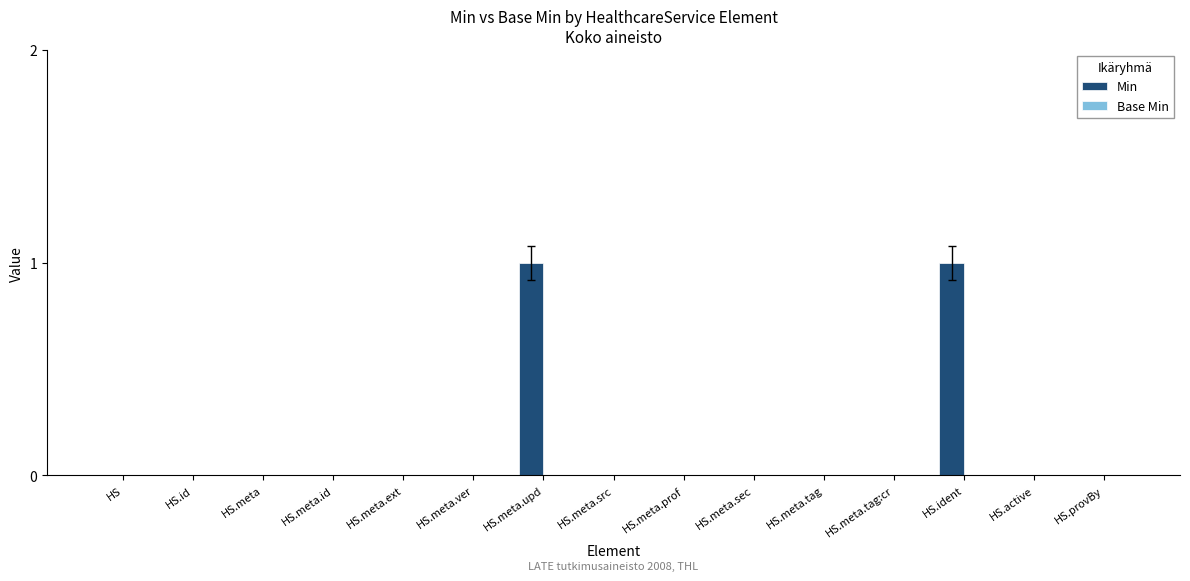

Between HS.meta.ver and HS.meta.upd, which is larger?

HS.meta.upd